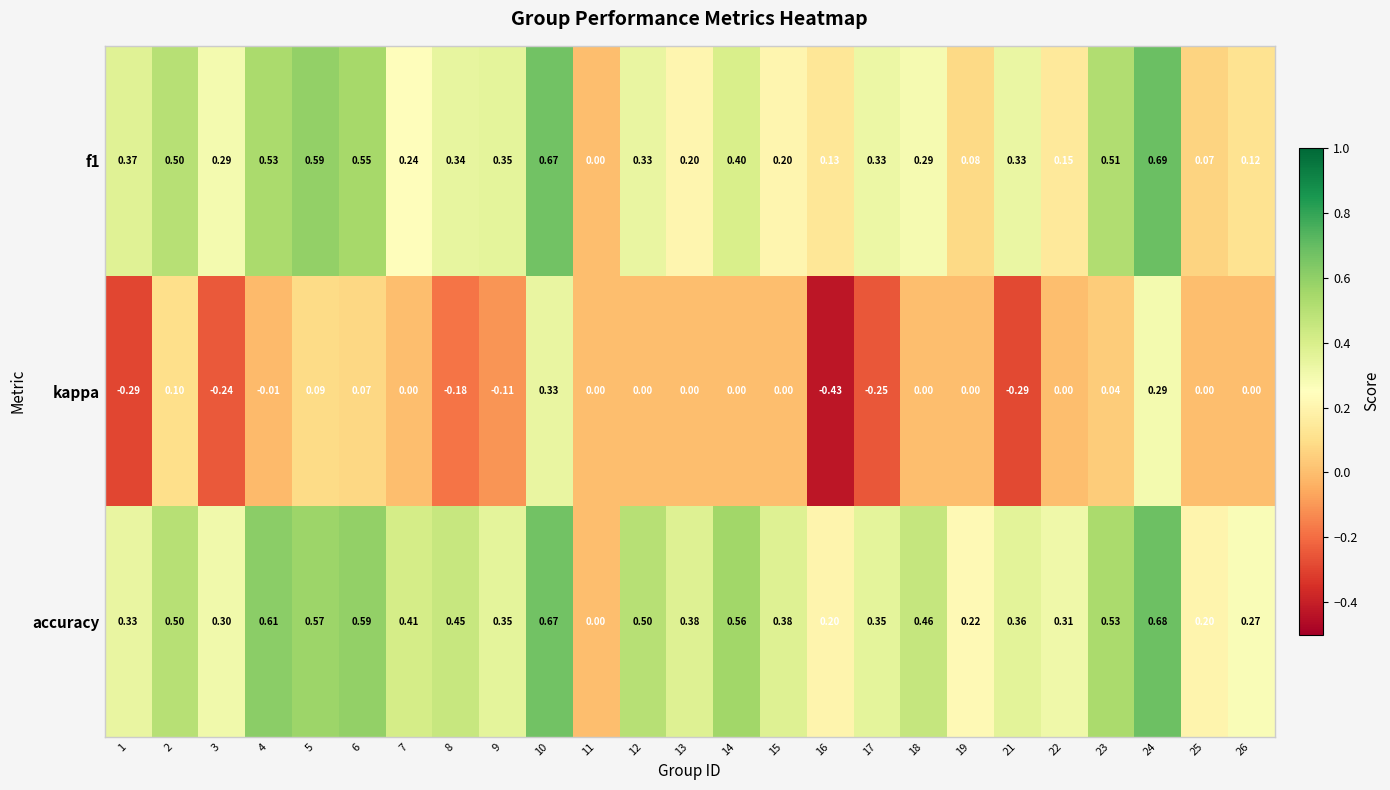

At which category is the sum across all series the highest?

10